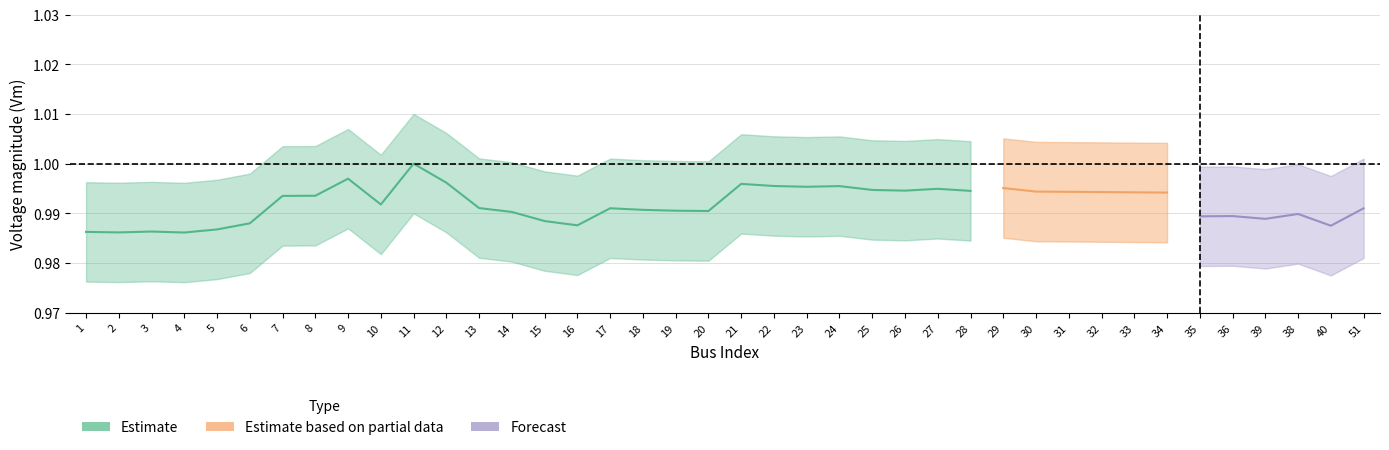

Does the chart have visible grid lines?

Yes